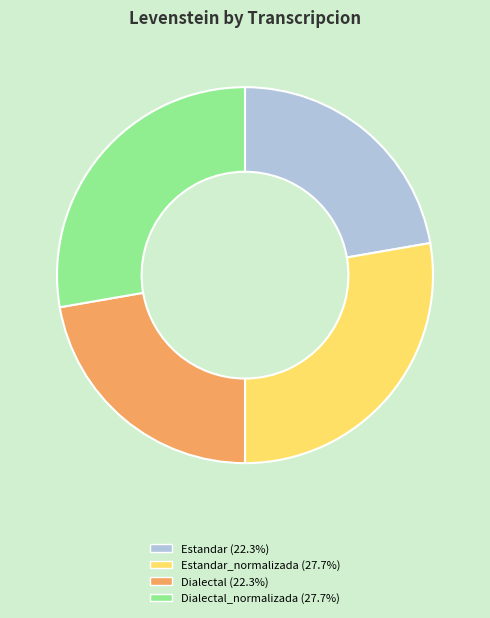

Is there any slice that represents more than half of the pie?

No